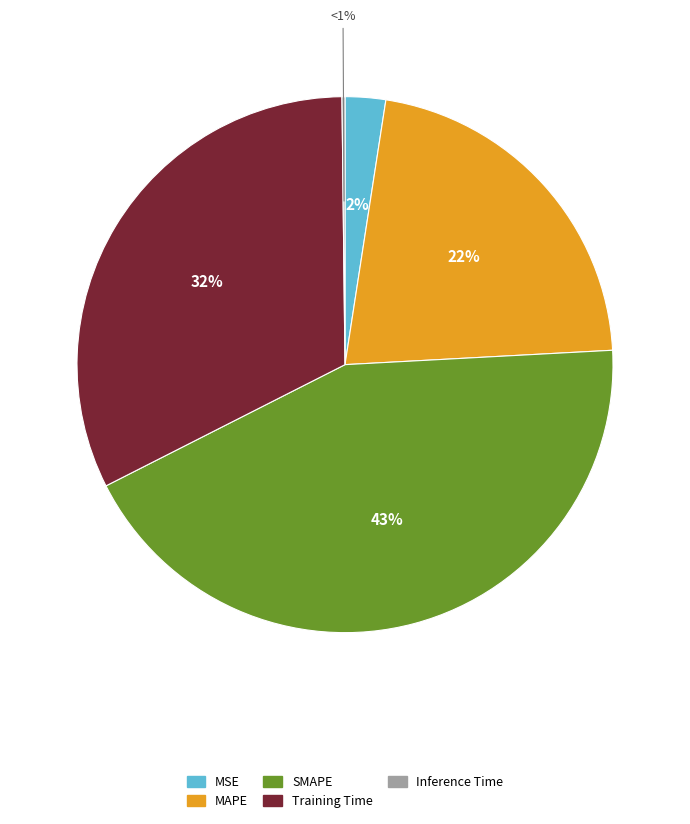

To the nearest percent, what percentage of the pie is Training Time?

32%